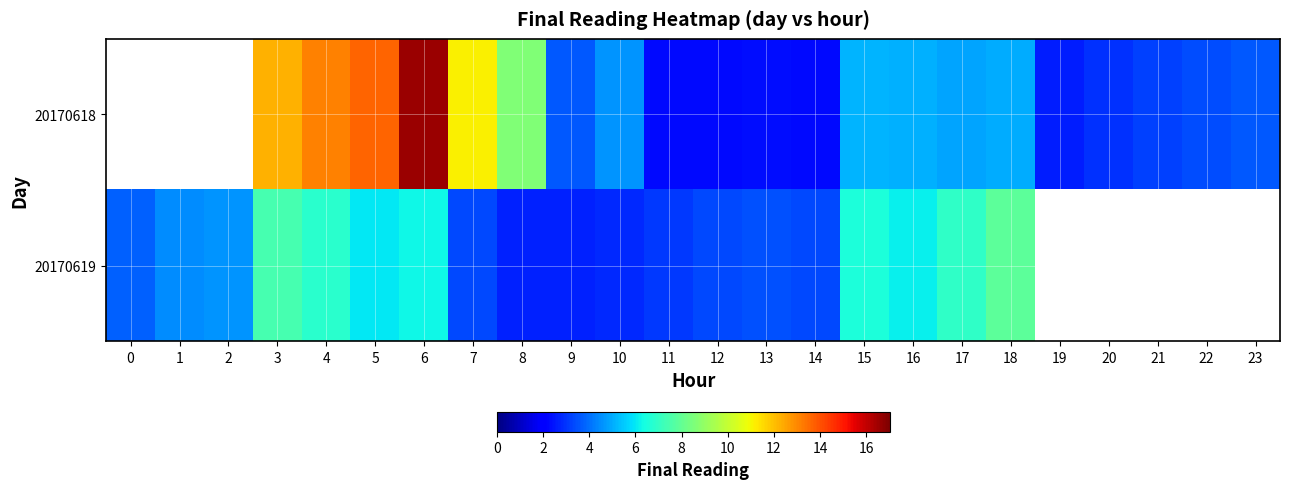

At 13, list the series in order from largest to smallest.

20170619, 20170618